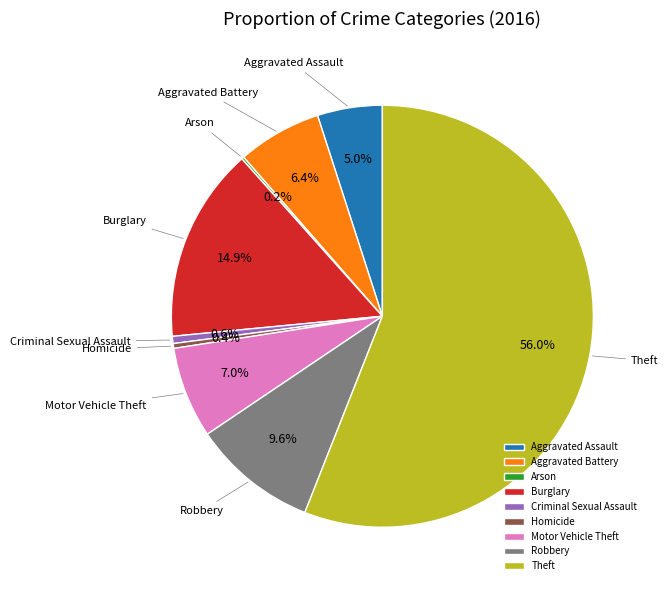

Approximately how many times larger is the value at Aggravated Assault compared to Burglary?

0.3